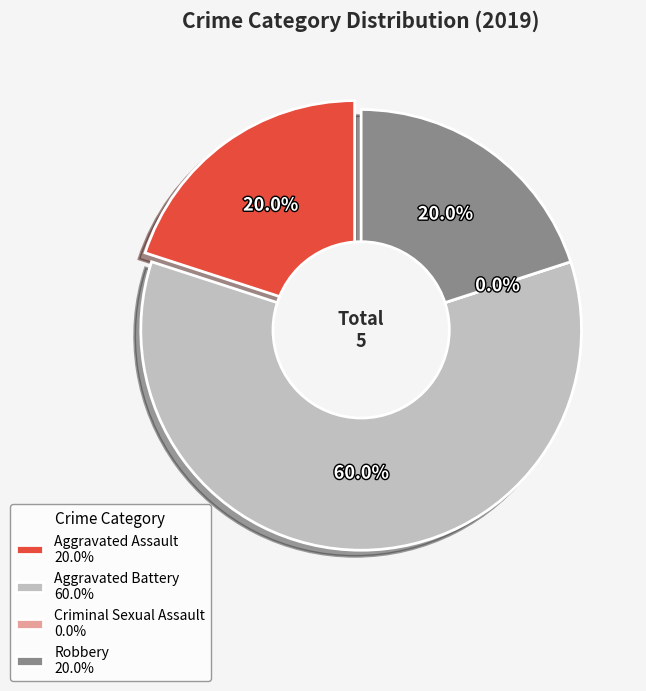

Do Robbery and Criminal Sexual Assault together represent more than half of the pie?

No